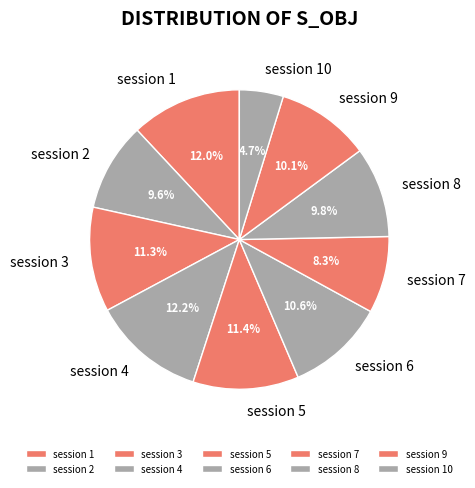

How many segments does this pie chart have?

10